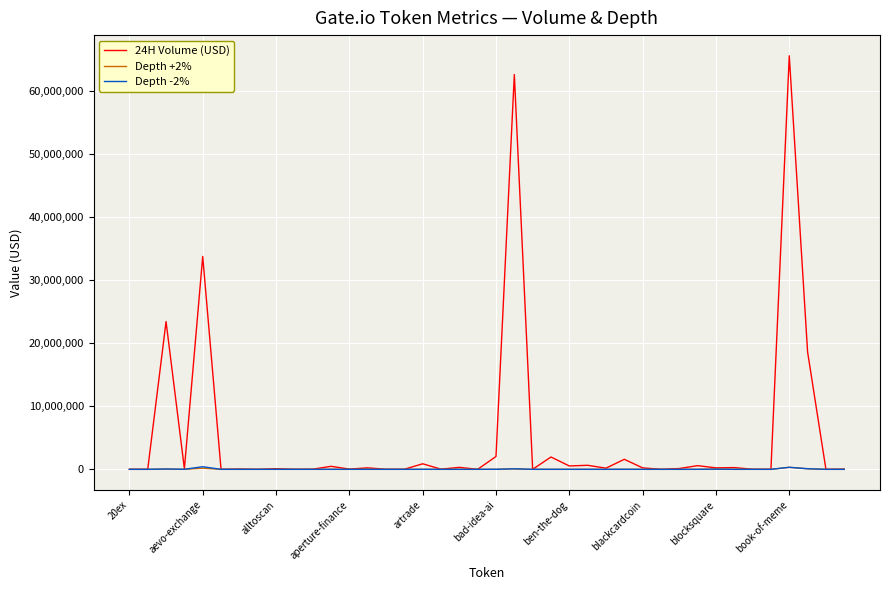

Which series has the widest spread of values?

24H Volume (USD)